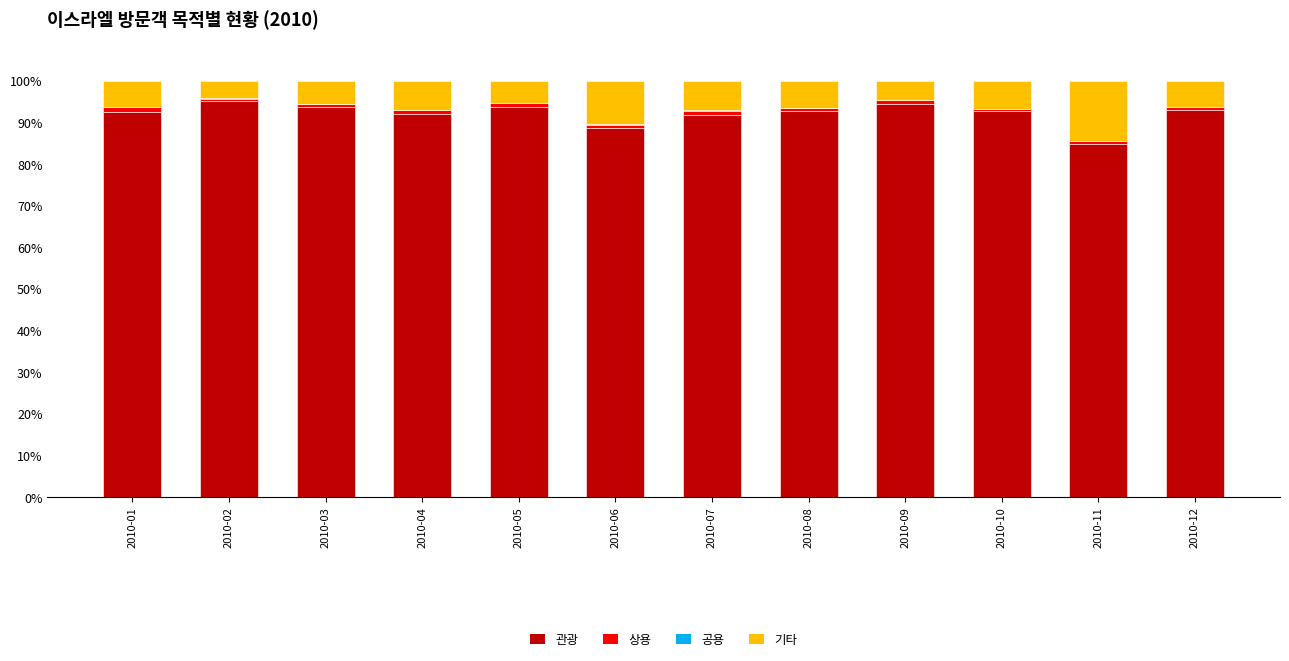

What is the highest value of the 관광 series?

95.1